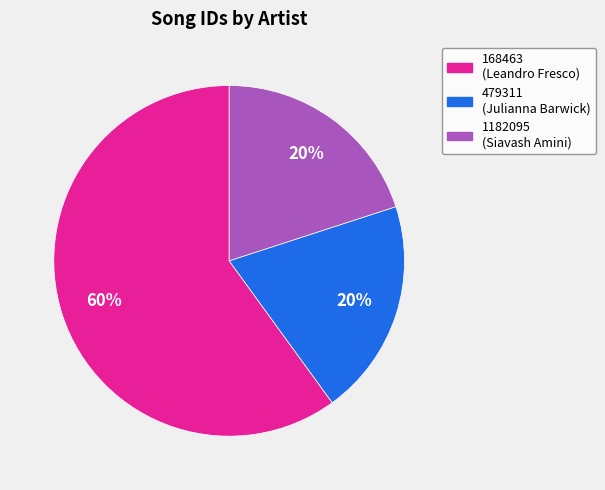

How many slices are in this pie chart?

3